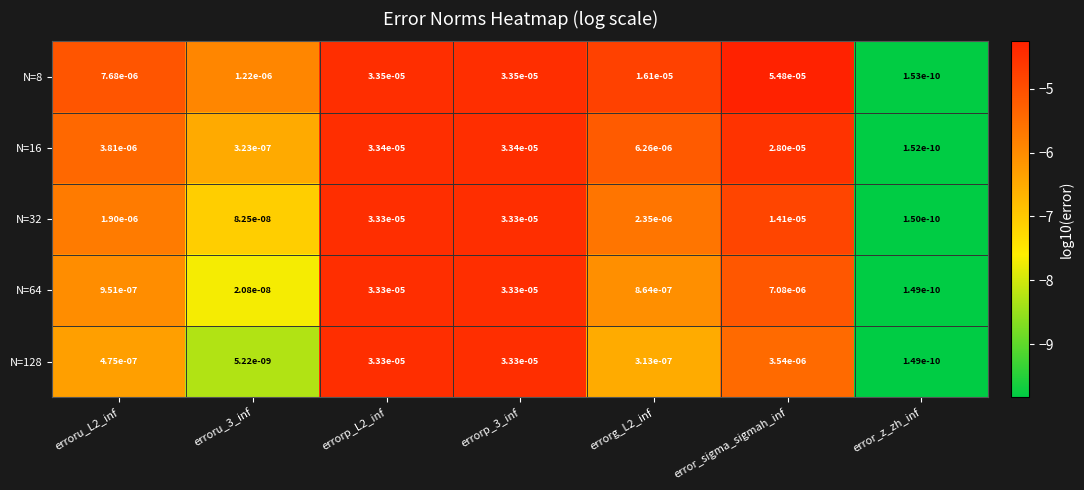

The value of N=64 at erroru_3_inf is 0.0. True or false?

True